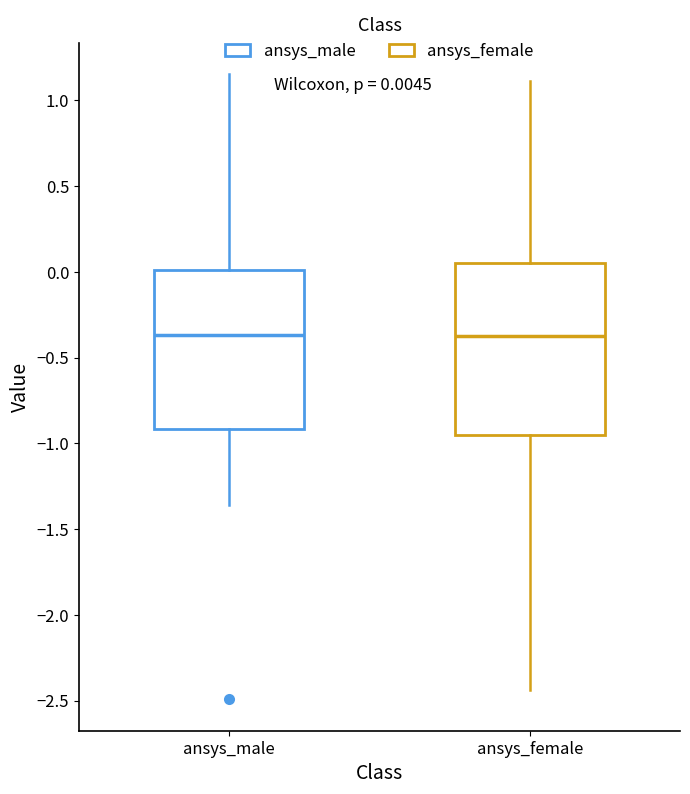

Which box is the tallest, from its lower edge to its upper edge?

ansys_female